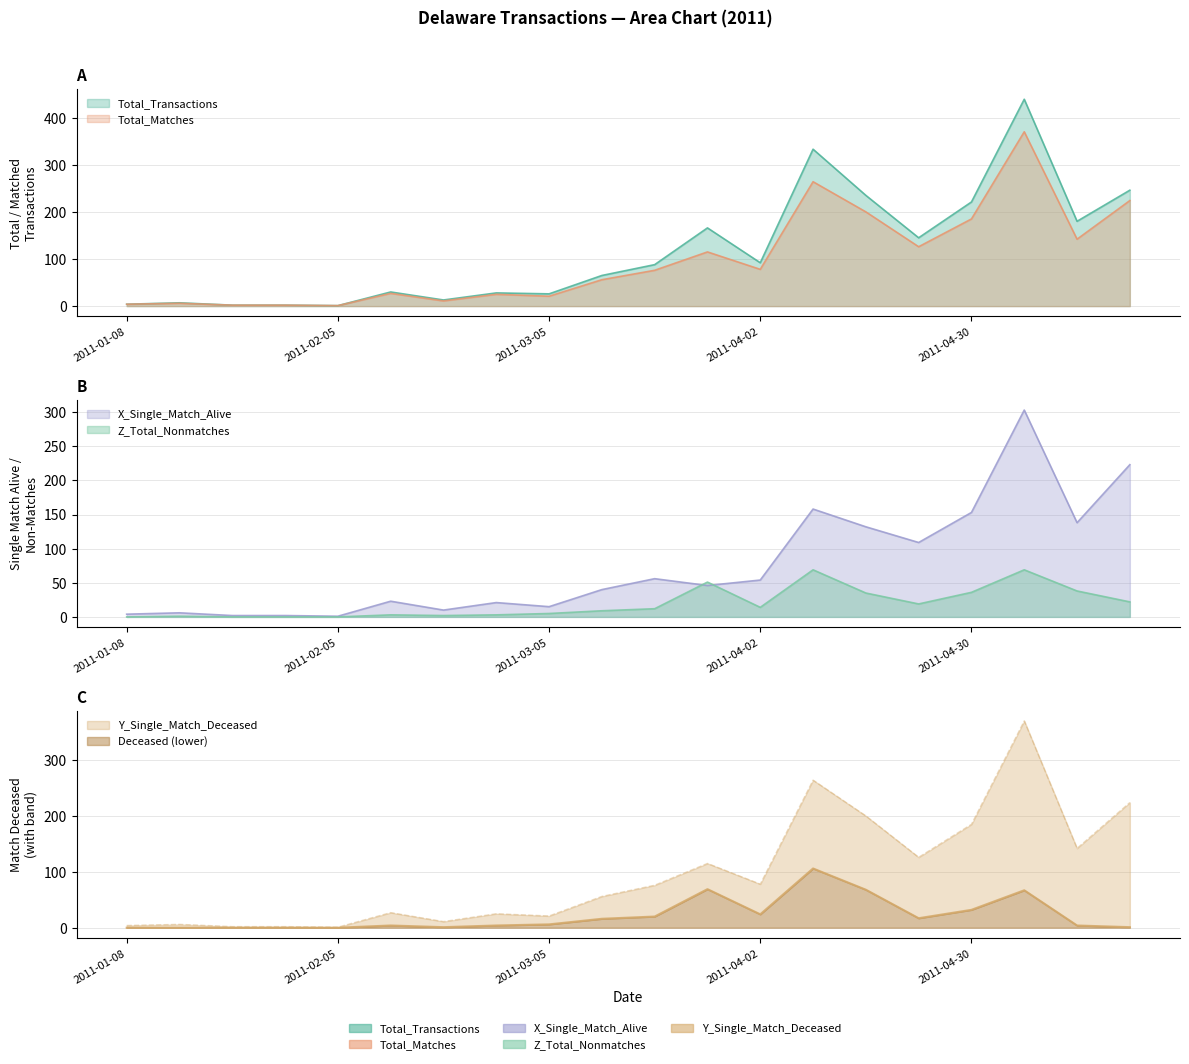

How many values in the Z_Total_Nonmatches series are below 12?

10